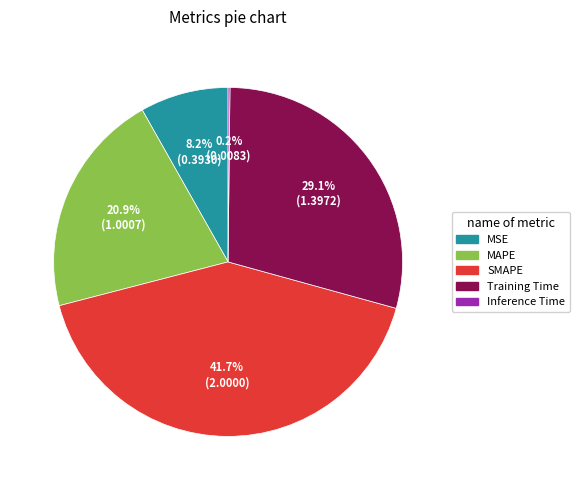

To the nearest percent, what is the combined percentage of MSE and Training Time?

37%